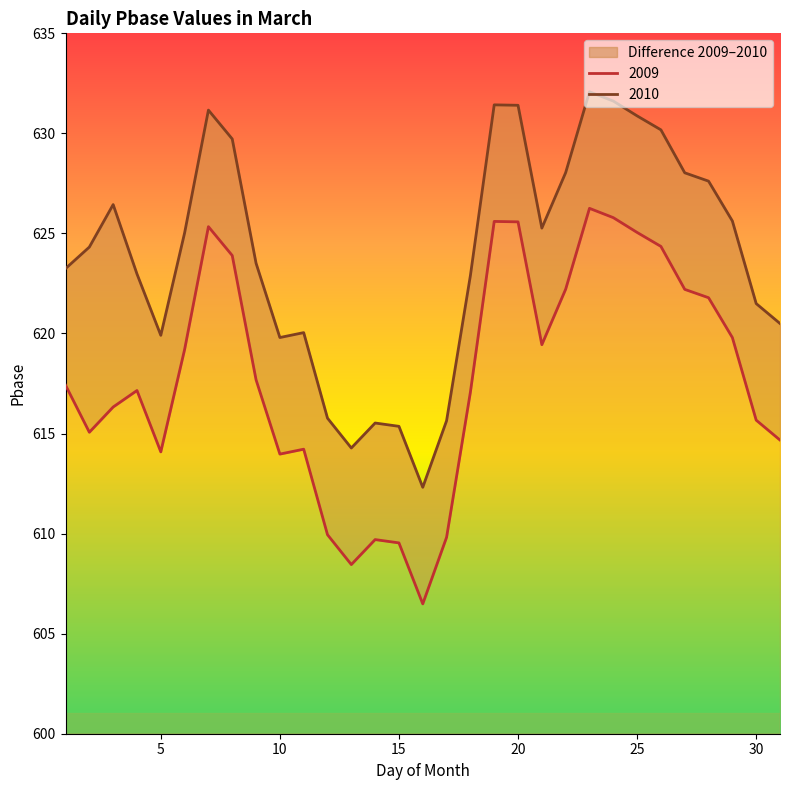

The chart shows a value of 139.0 at 28. True or false?

False